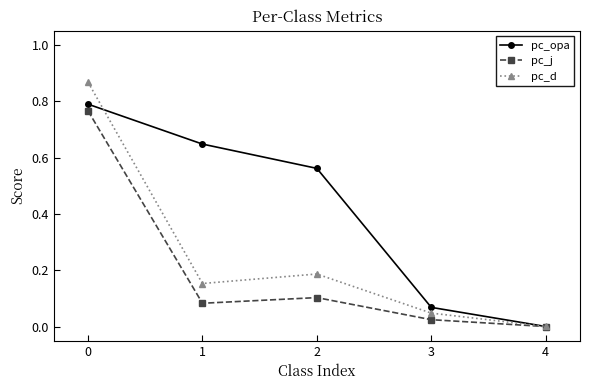

Where is pc_d nearest to the value 0?

4